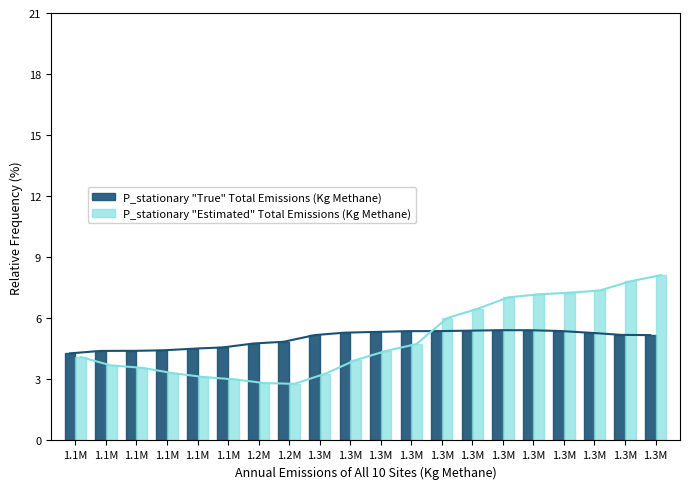

How many groups of bars are there?

20